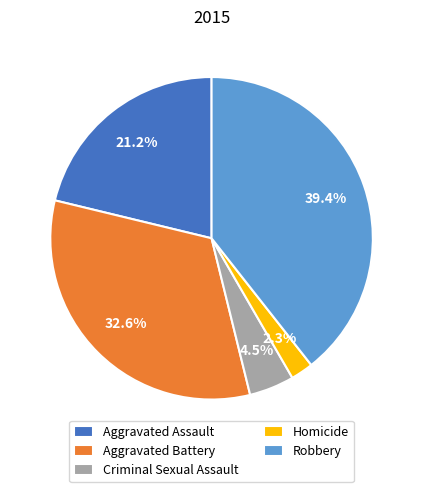

Is there any slice that represents more than half of the pie?

No